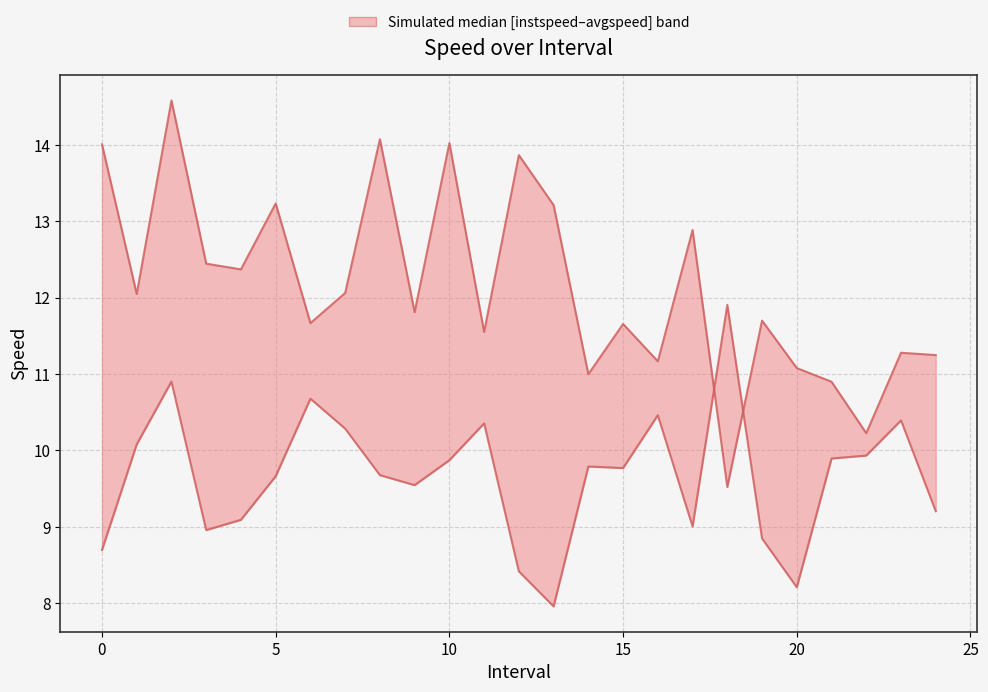

Which series ends up on top after the final intersection of instspeed and avgspeed?

avgspeed